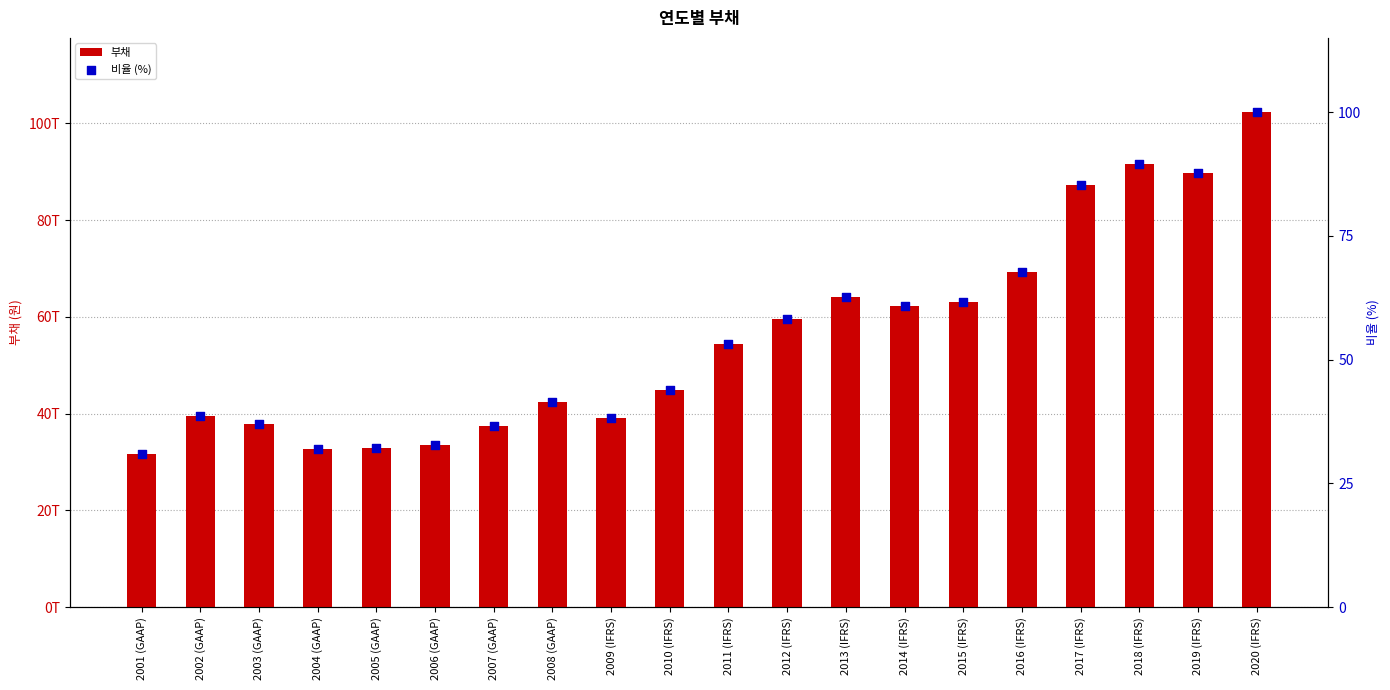

Which series has the largest total across all categories?

부채